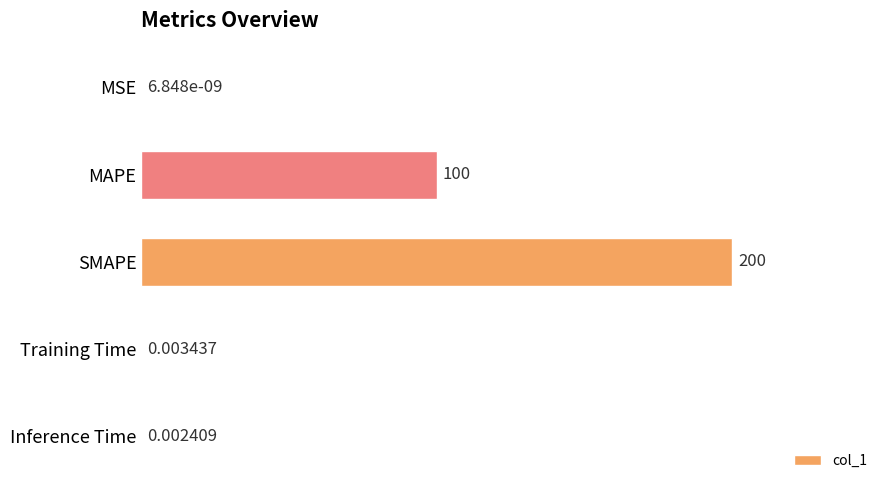

What is the sum of all values?

300.0